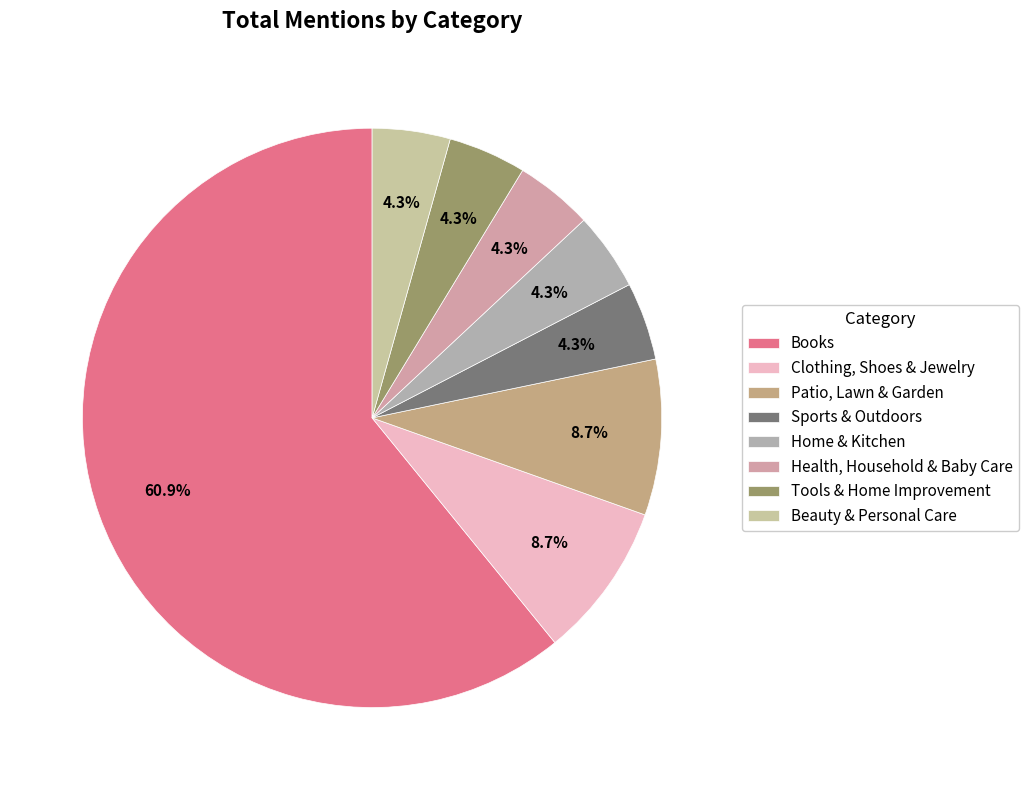

How many segments does this pie chart have?

8